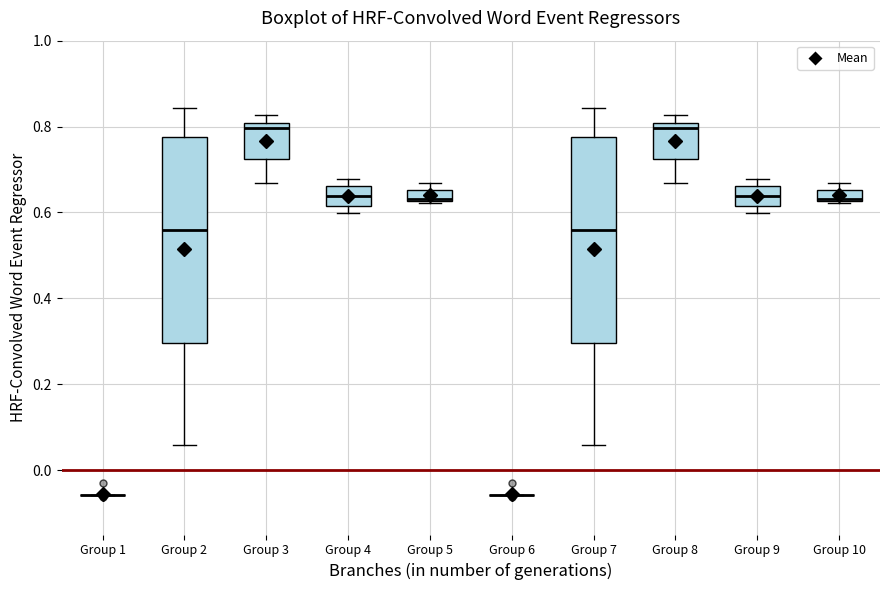

Where is the upper edge of the box for Group 4 on the y-axis? The values are not printed on the chart, so give them approximately, as read against the axis.

0.66